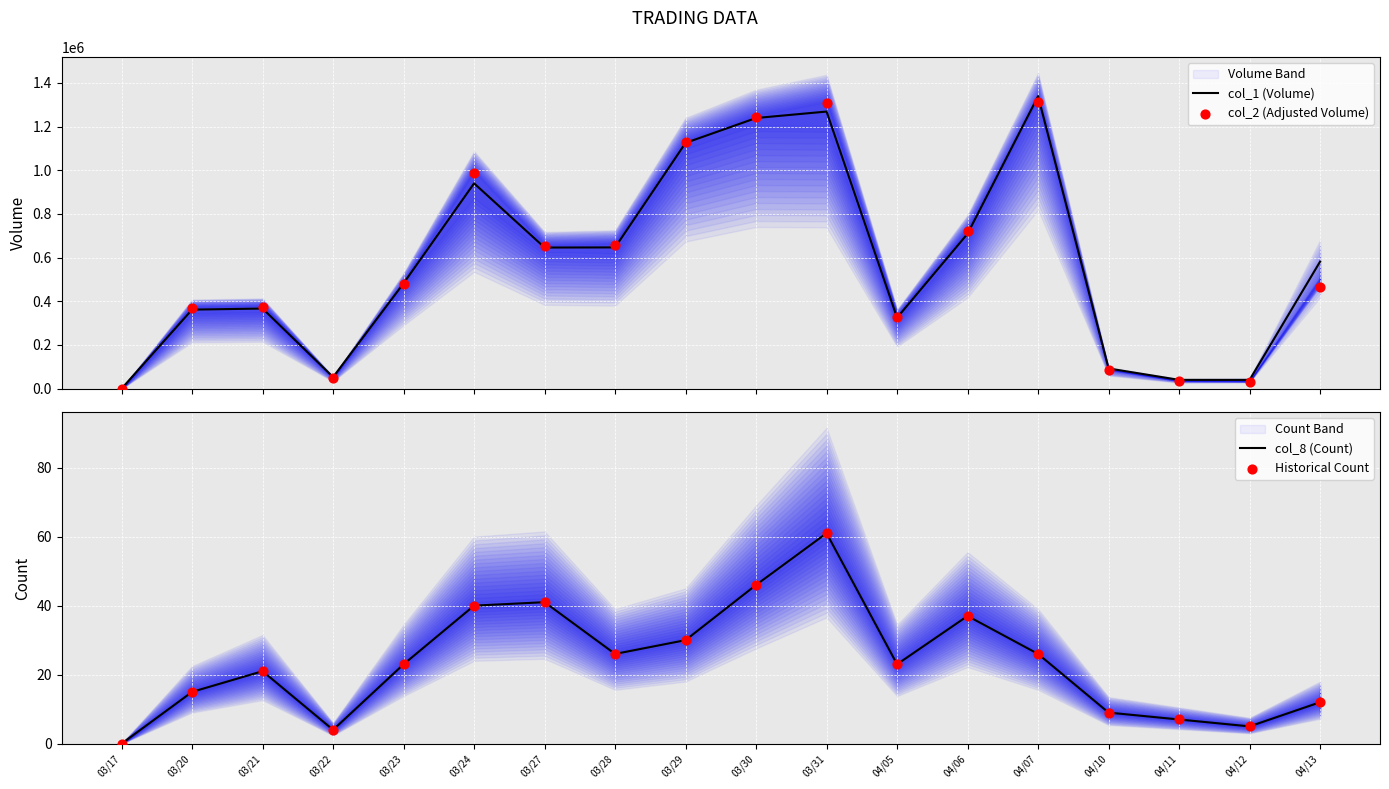

At how many categories does at least one series exceed 742226?

5